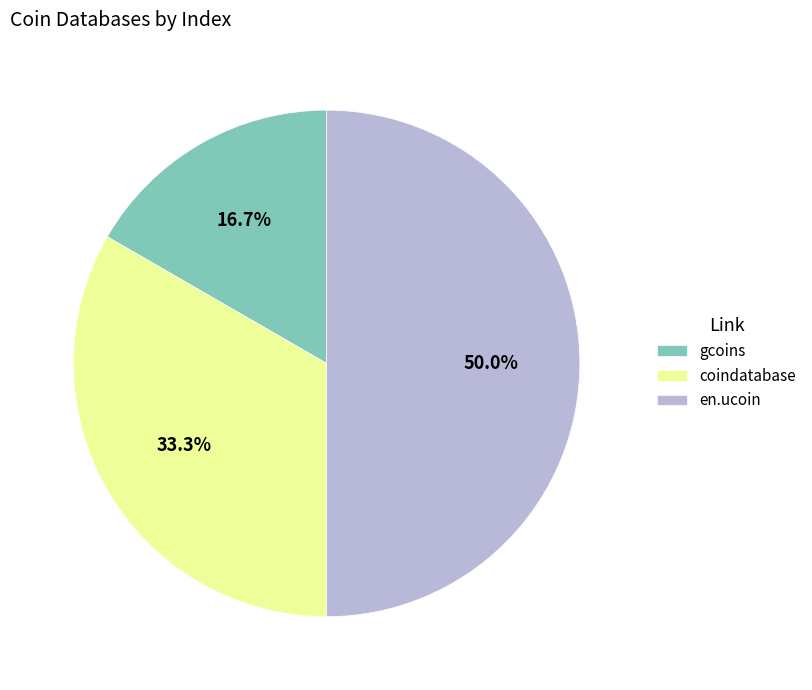

How many slices are in this pie chart?

3